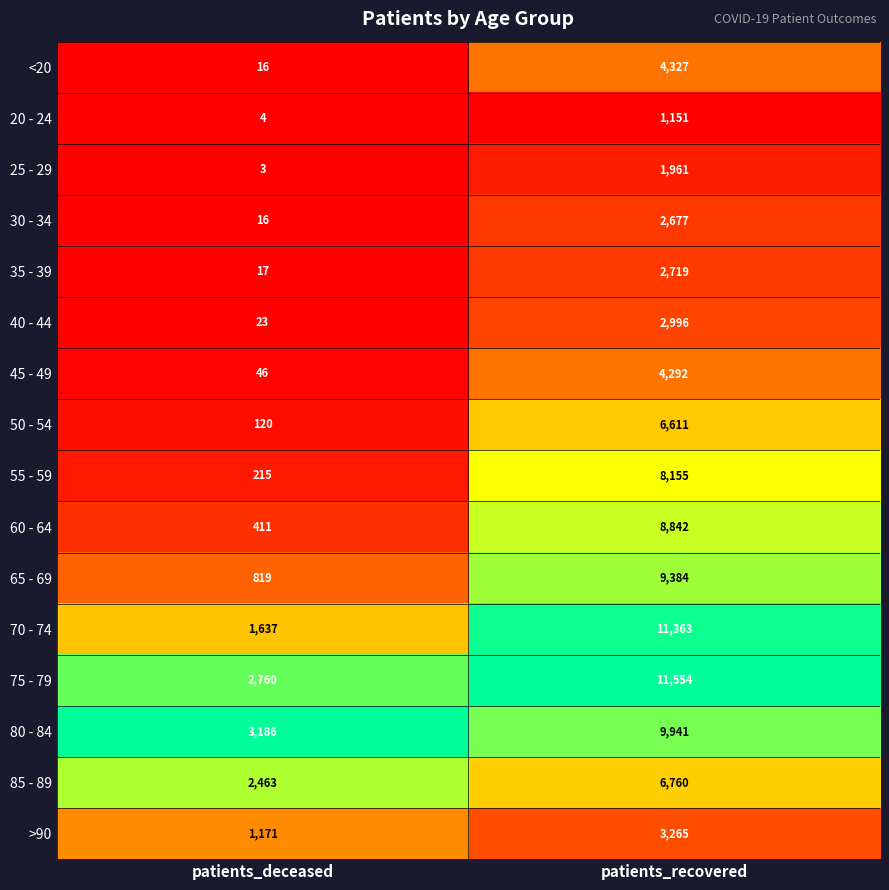

Is the value of <20 at patients_recovered greater than the value of 35 - 39 at patients_recovered?

Yes